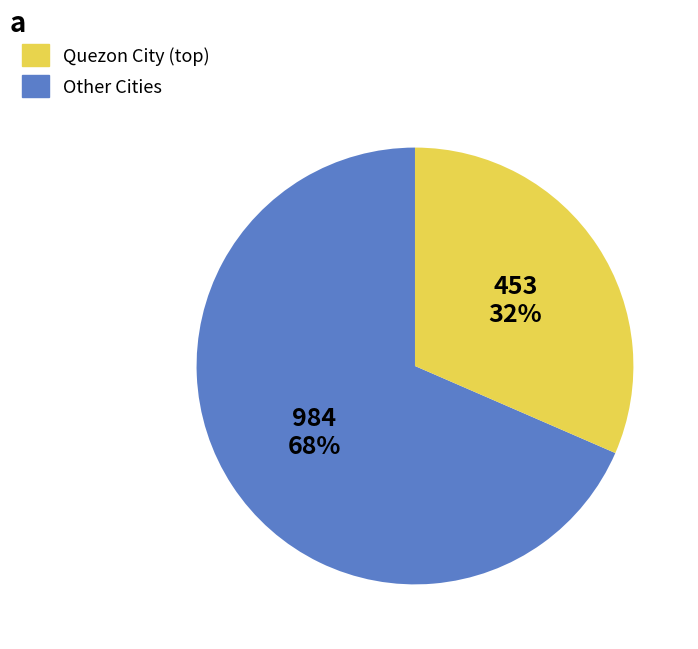

To the nearest percent, what is the average slice percentage?

50%